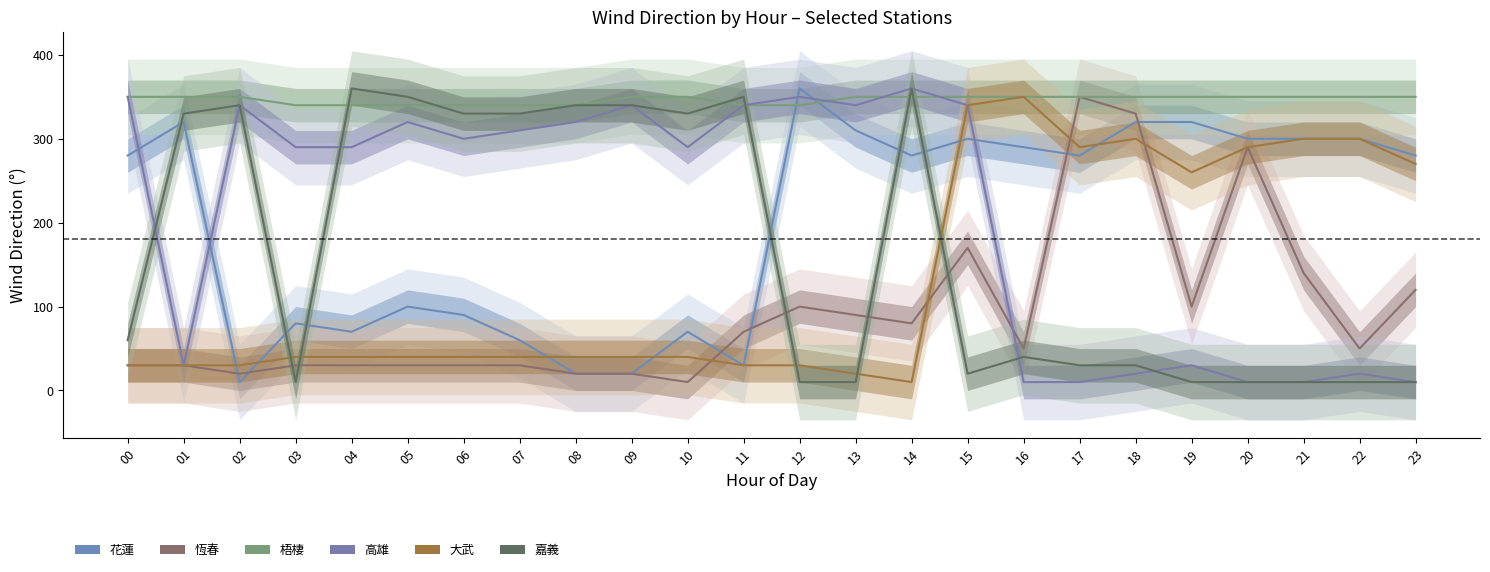

True or false: 花蓮 has more than 0 points higher than both neighbors.

True